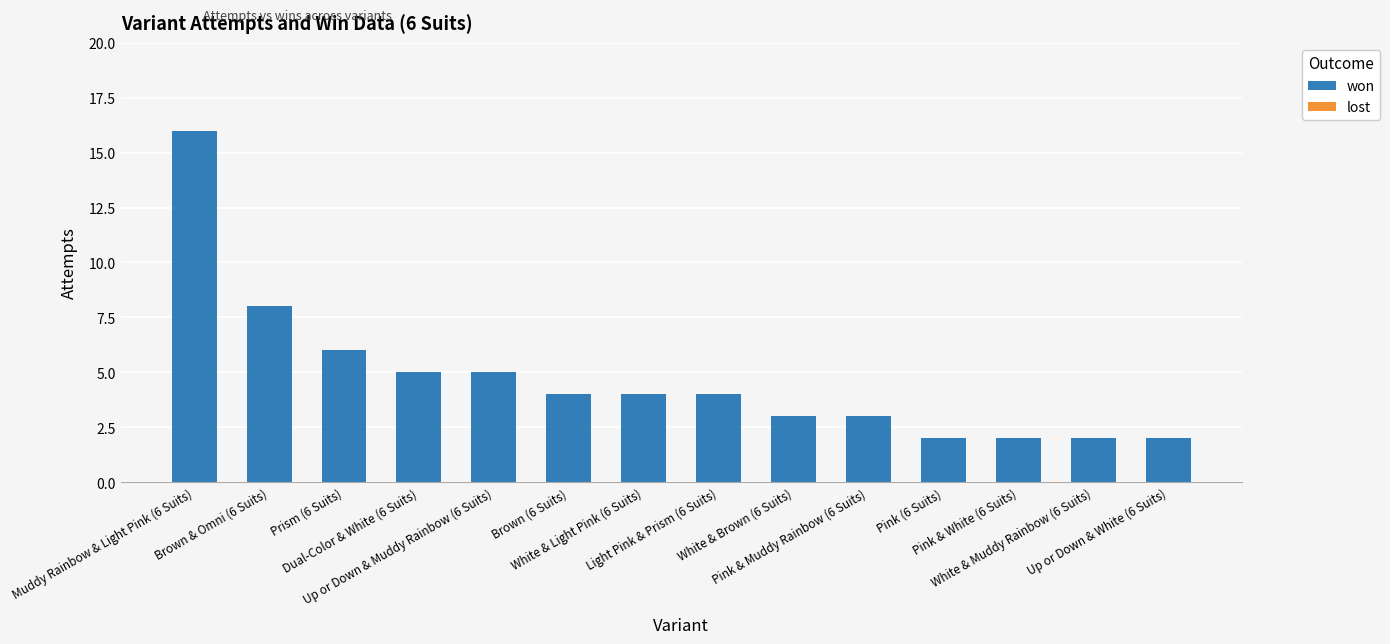

What is the difference between the maximum and second lowest values?

14